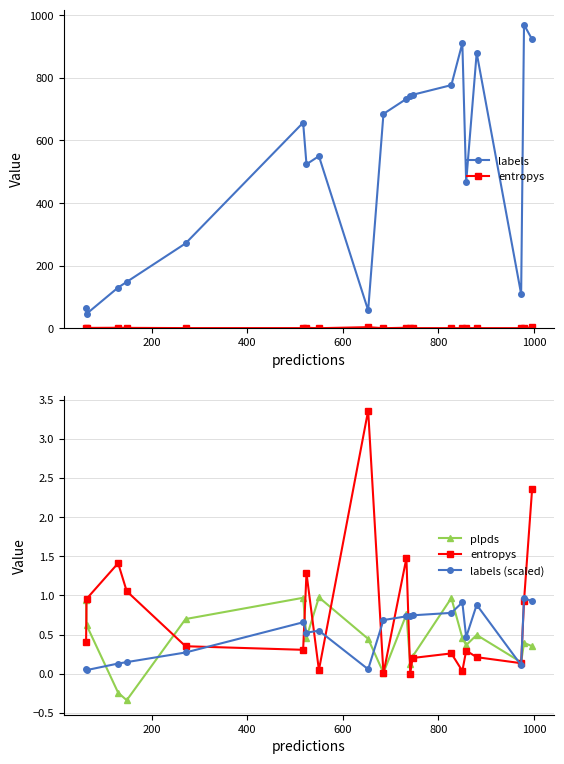

How many values in the plpds series are below 0?

2